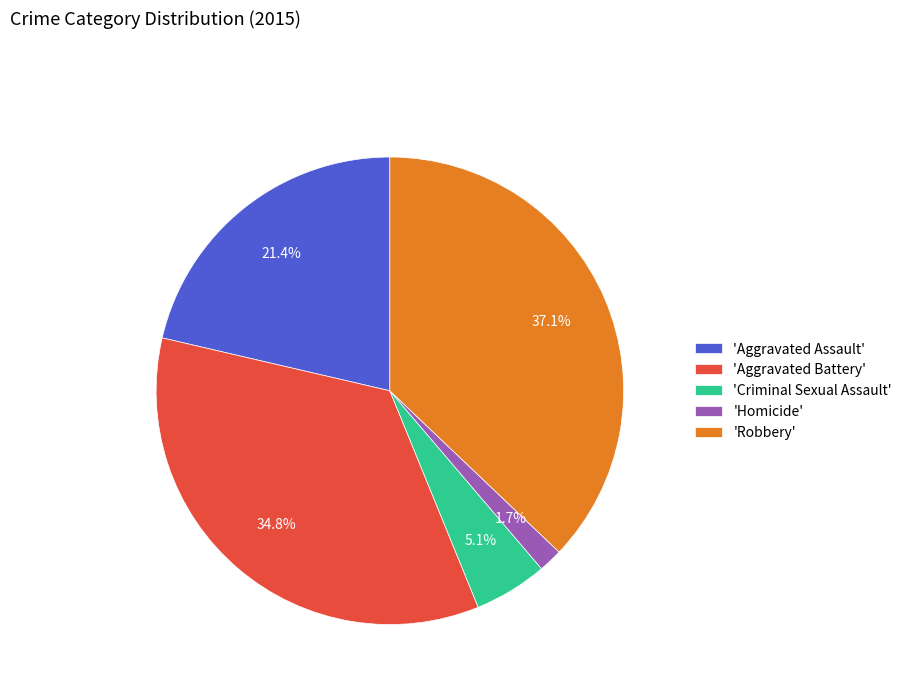

Rank the categories by value from highest to lowest.

'Robbery', 'Aggravated Battery', 'Aggravated Assault', 'Criminal Sexual Assault', 'Homicide'